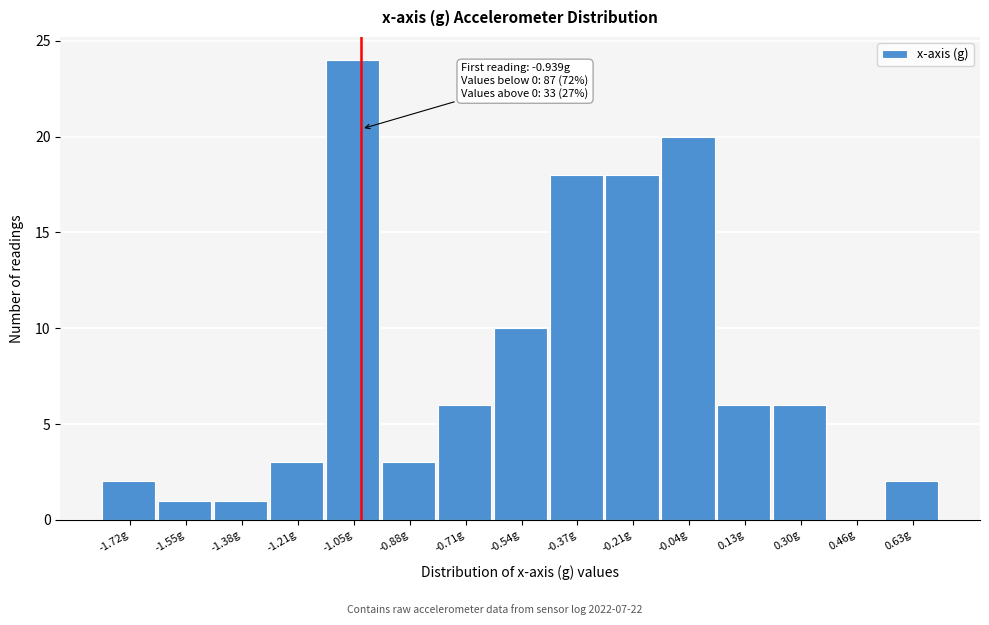

Reading left to right, transcribe all the data shown in this chart.

-1.72g=2	-1.55g=1	-1.38g=1	-1.21g=3	-1.05g=24	-0.88g=3	-0.71g=6	-0.54g=10	-0.37g=18	-0.21g=18	-0.04g=20	0.13g=6	0.30g=6	0.46g=0	0.63g=2